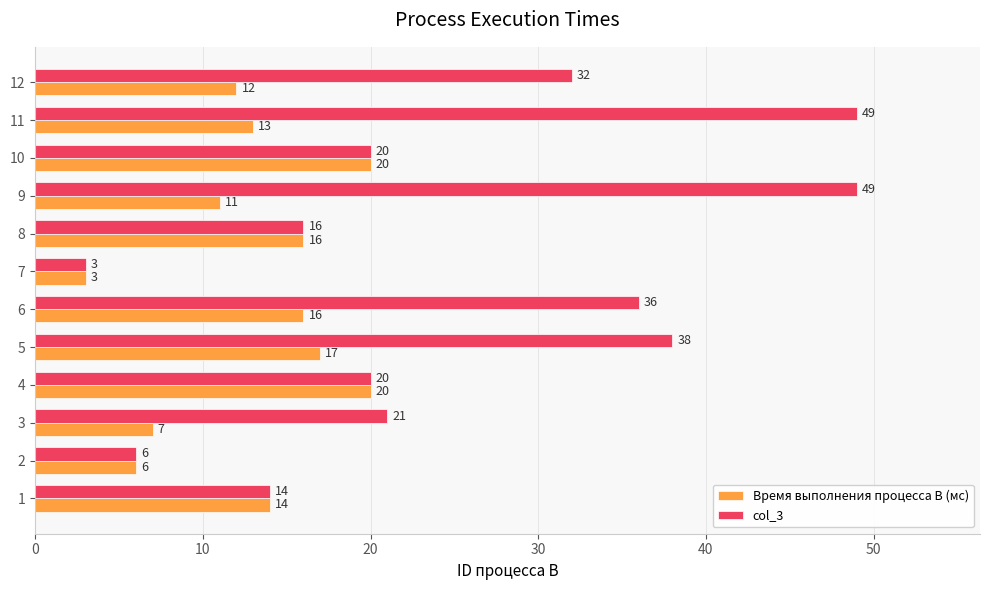

What is the maximum value for Время выполнения процесса B (мс)?

20